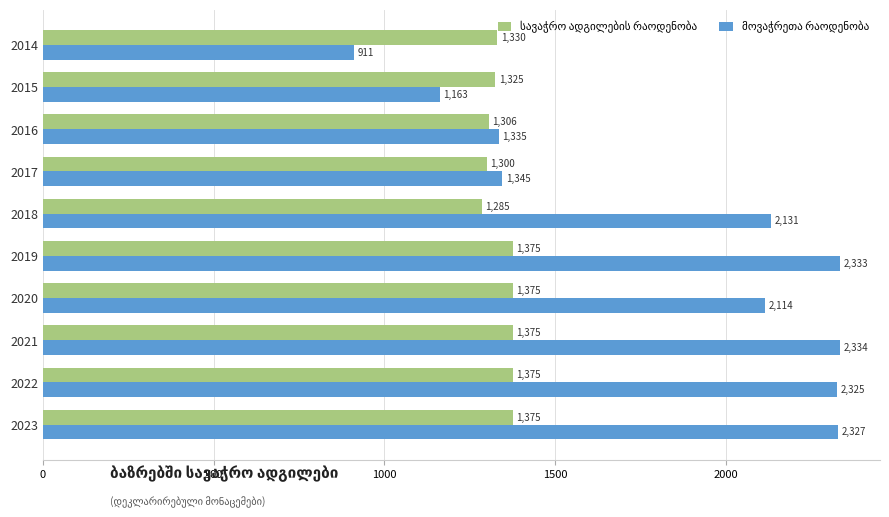

How many data points does each series have?

10